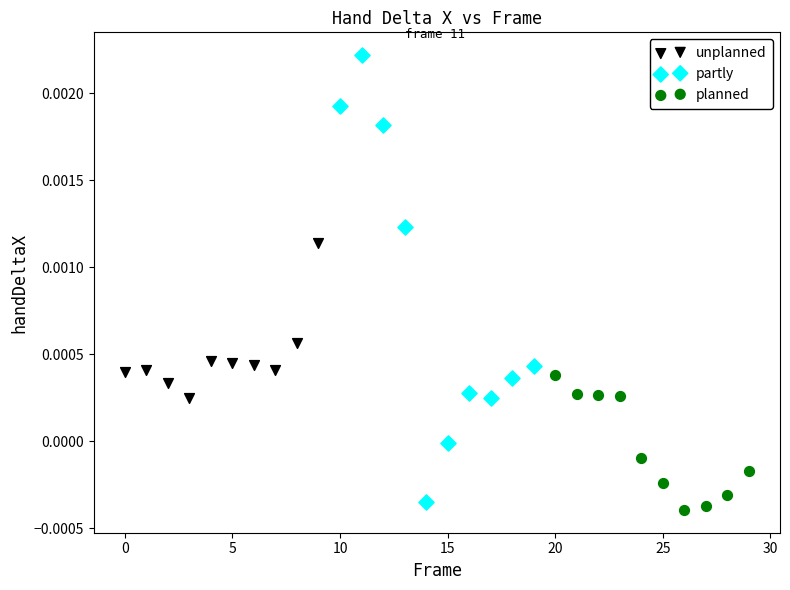

Which series reaches the minimum Y coordinate?

planned